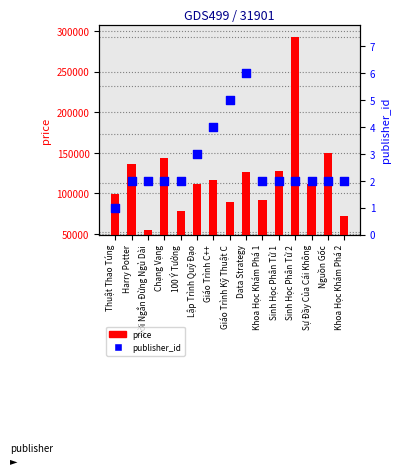

Which series has the largest Y range (max minus min)?

price